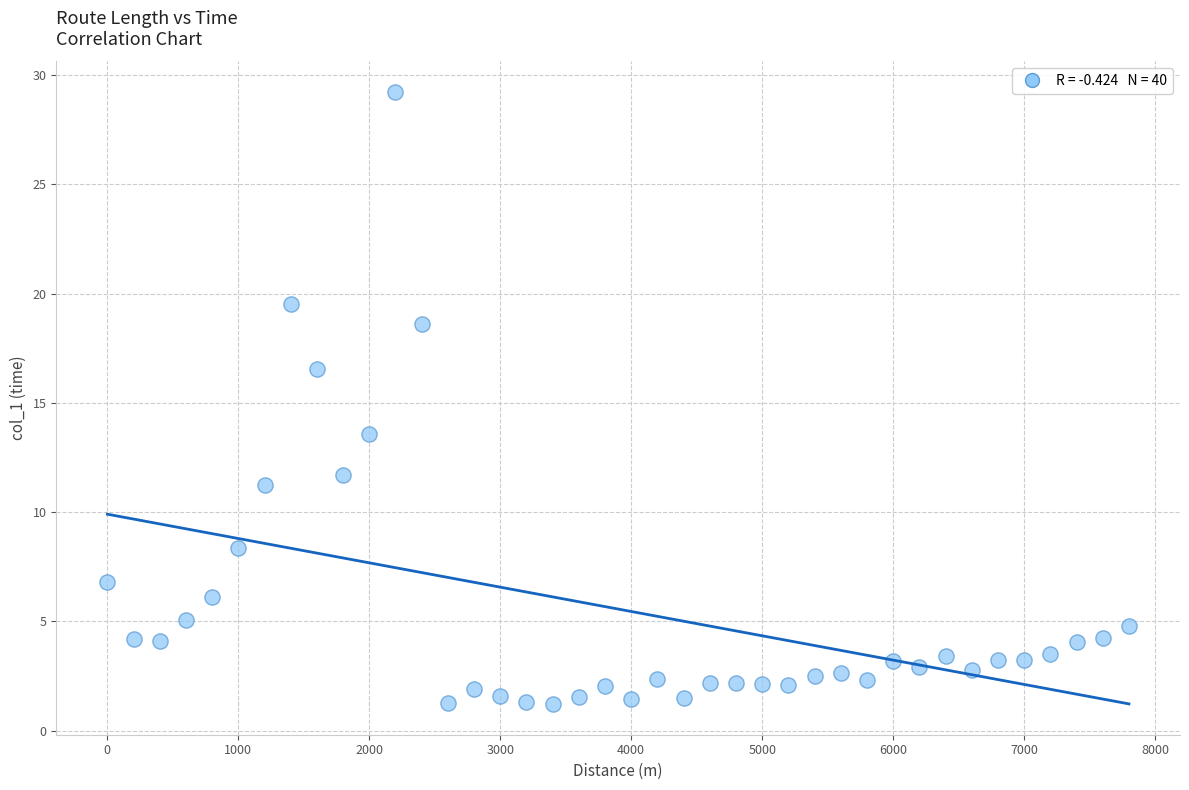

What is the range of Y values (max minus min)?

28.0